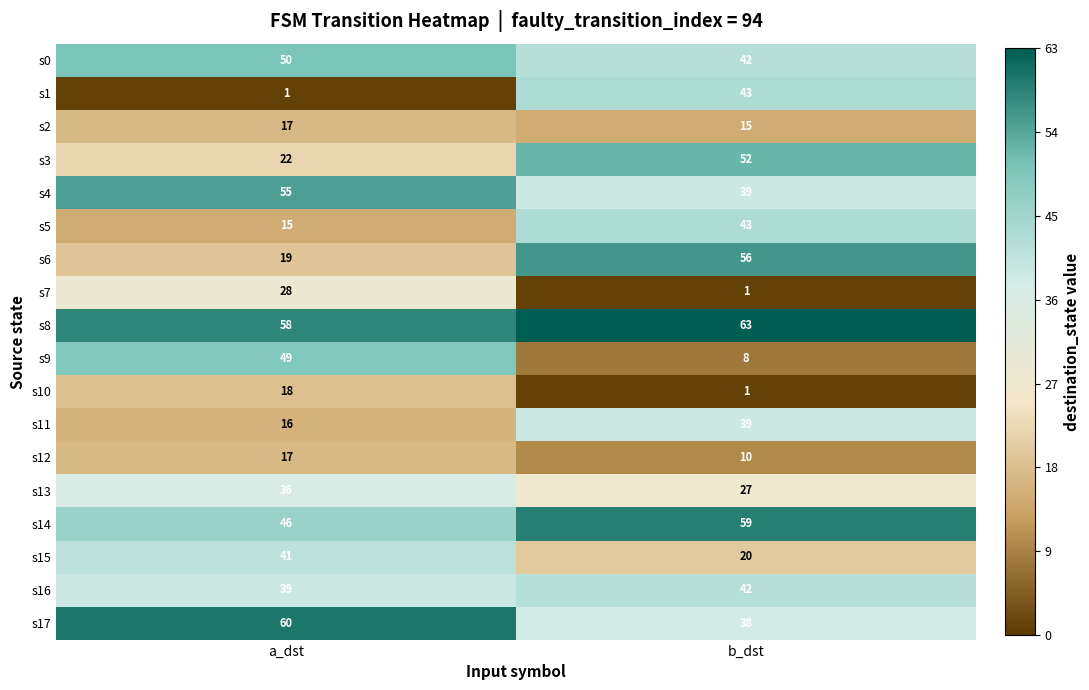

At which category does the chart reach its peak across all series?

b_dst